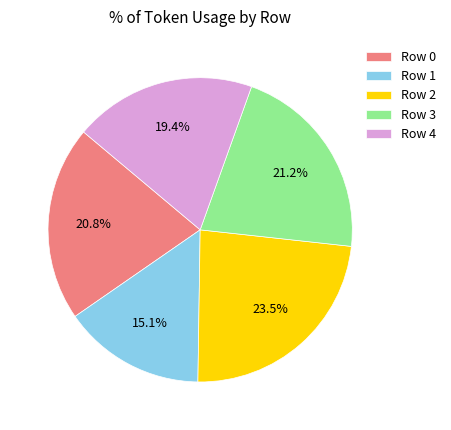

Is it true that Row 1 is 15% of the pie?

True